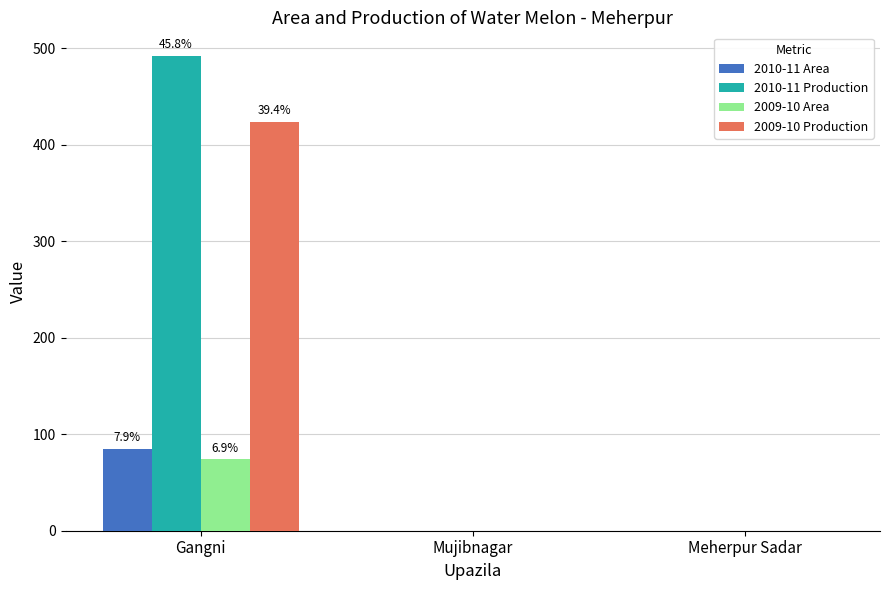

What is the sum of the 2010-11 Production values at Meherpur Sadar and Gangni?

492